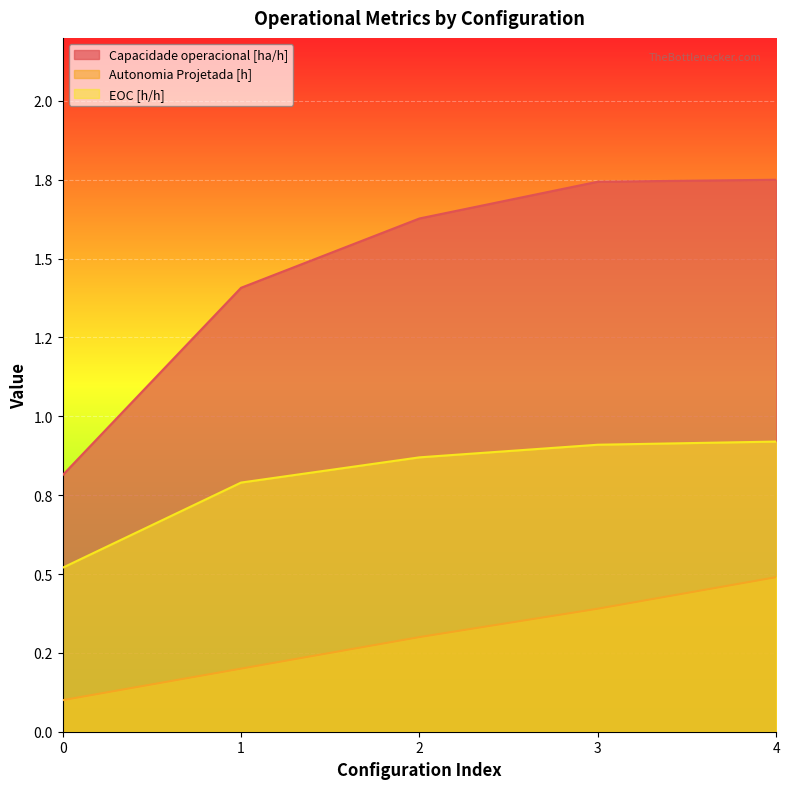

True or false: Capacidade operacional [ha/h] and Autonomia Projetada [h] cross at least once.

False